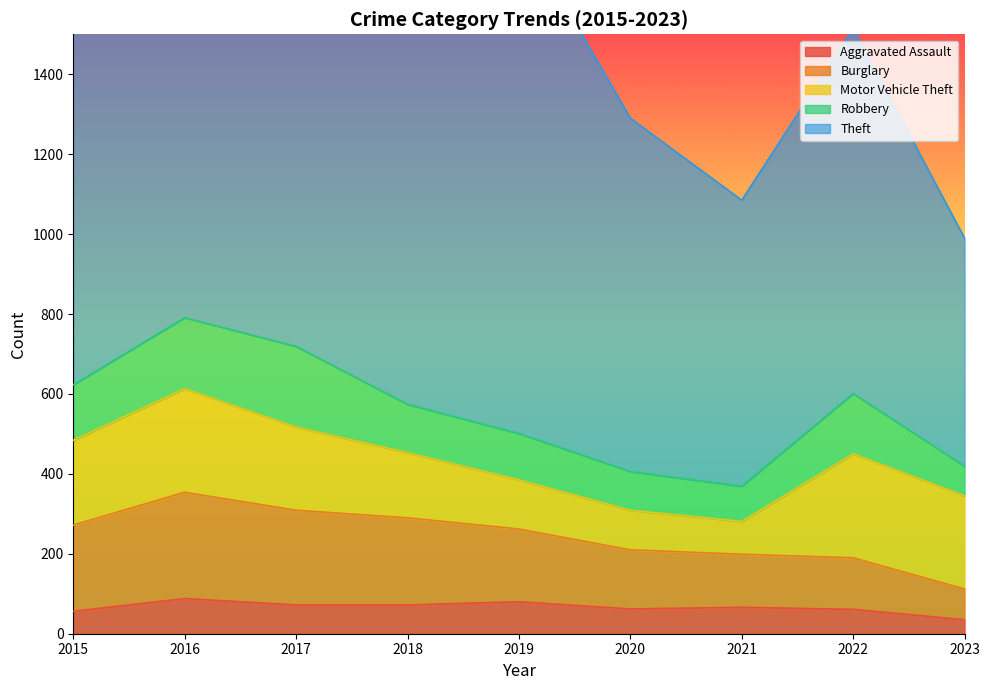

How many categories are shown in the chart?

9